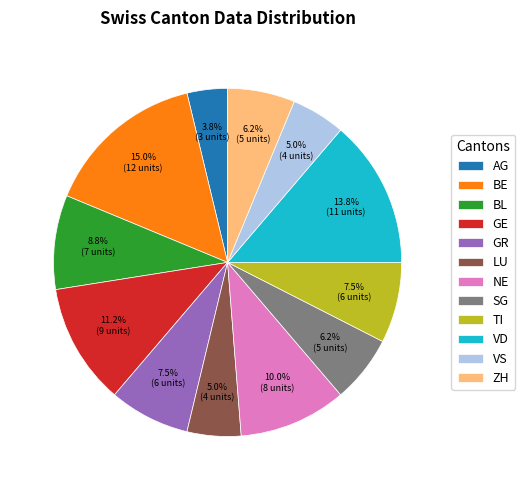

Combined, what portion of the pie is BL and LU?

13.7%